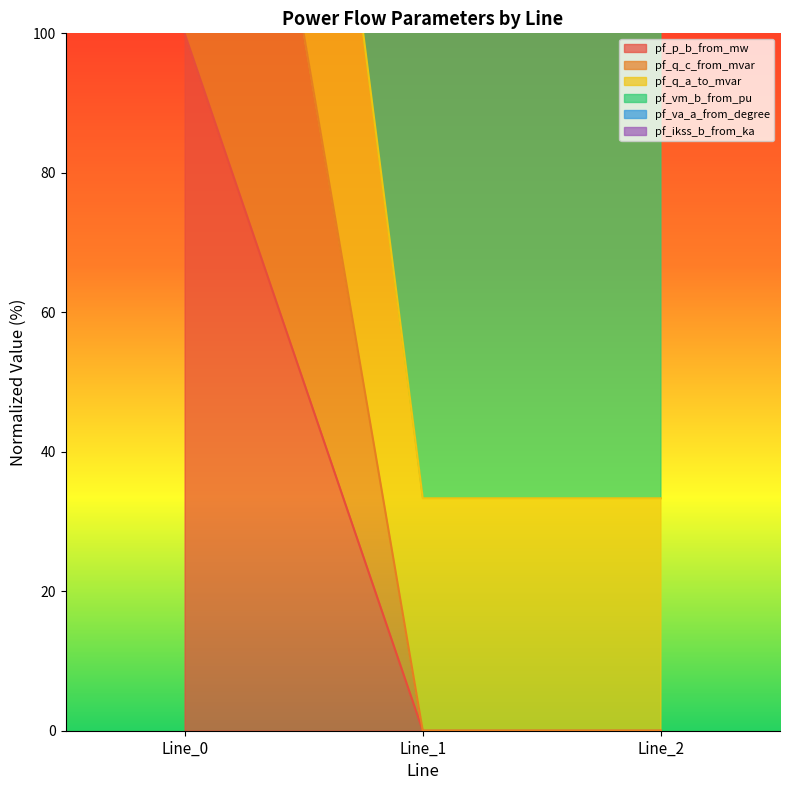

Which category has the highest value in the pf_ikss_b_from_ka series?

Line_0